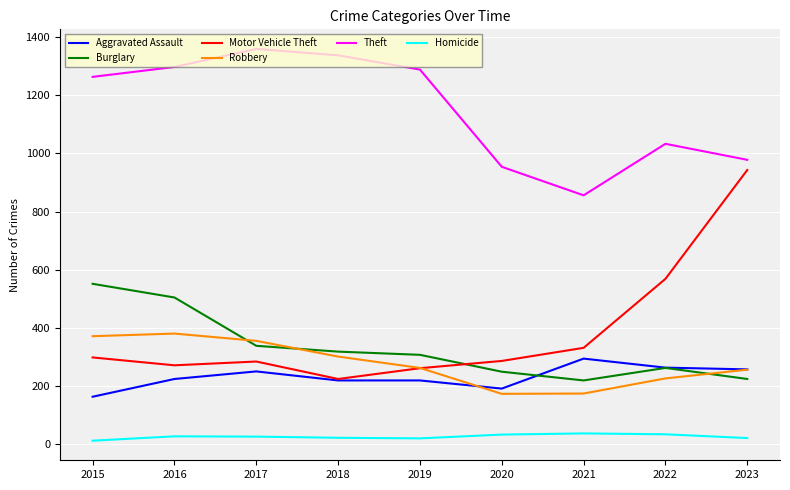

What are all the series names shown in the legend?

Aggravated Assault, Burglary, Motor Vehicle Theft, Robbery, Theft, Homicide